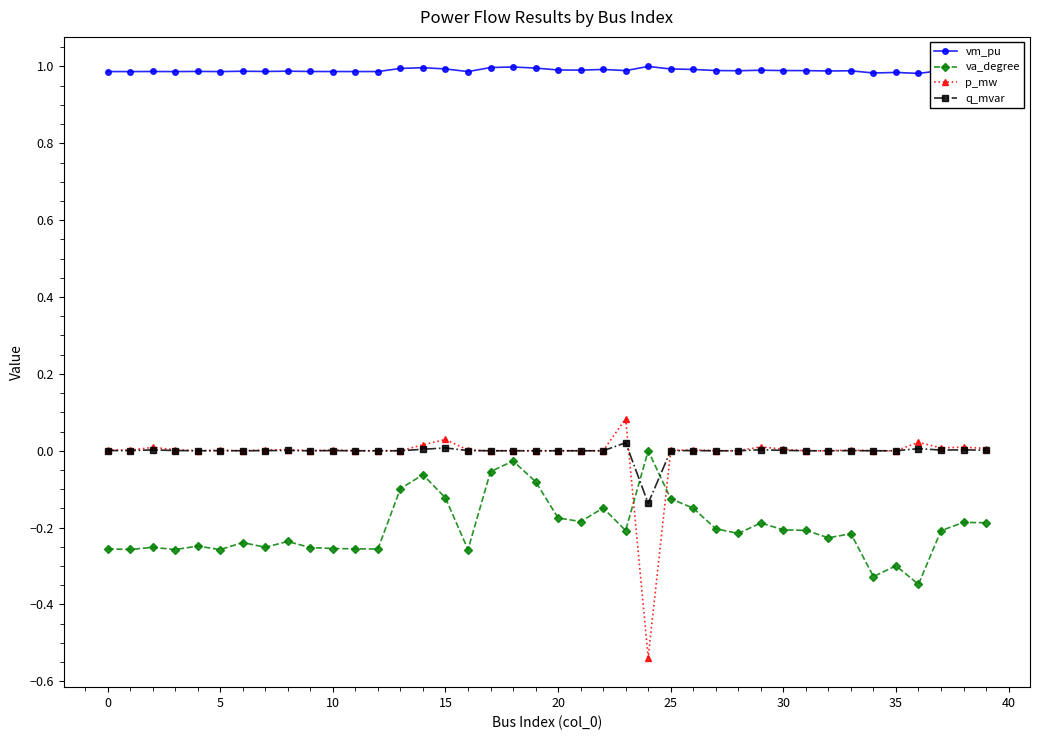

True or false: vm_pu has more than 2 interior local peaks.

True